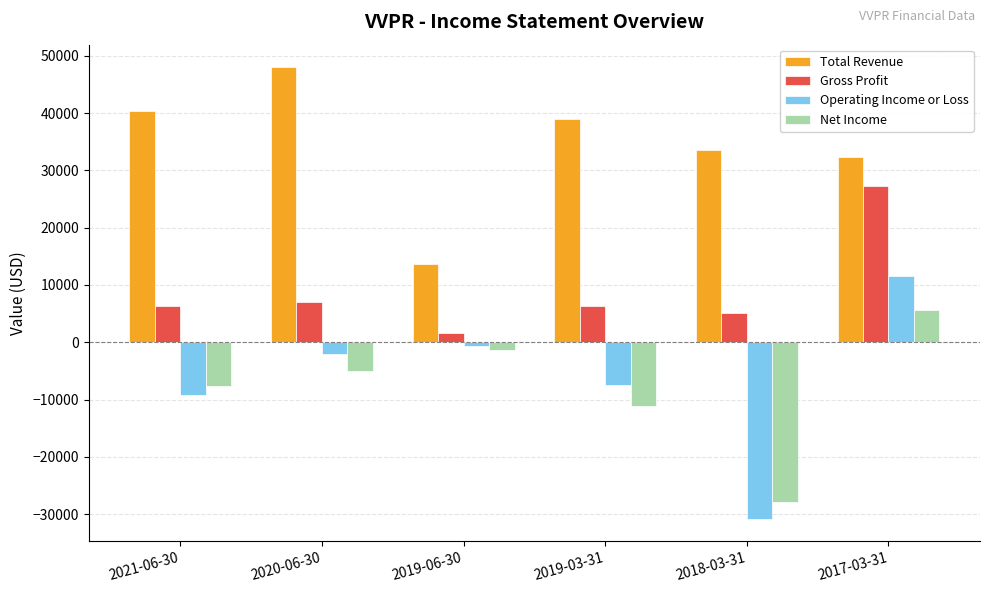

What is the highest value of the Total Revenue series?

48000